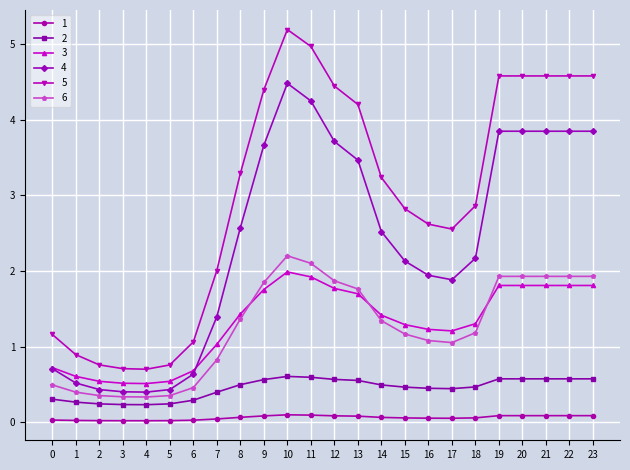

Rank the series by their maximum value, from highest to lowest.

5, 4, 6, 3, 2, 1